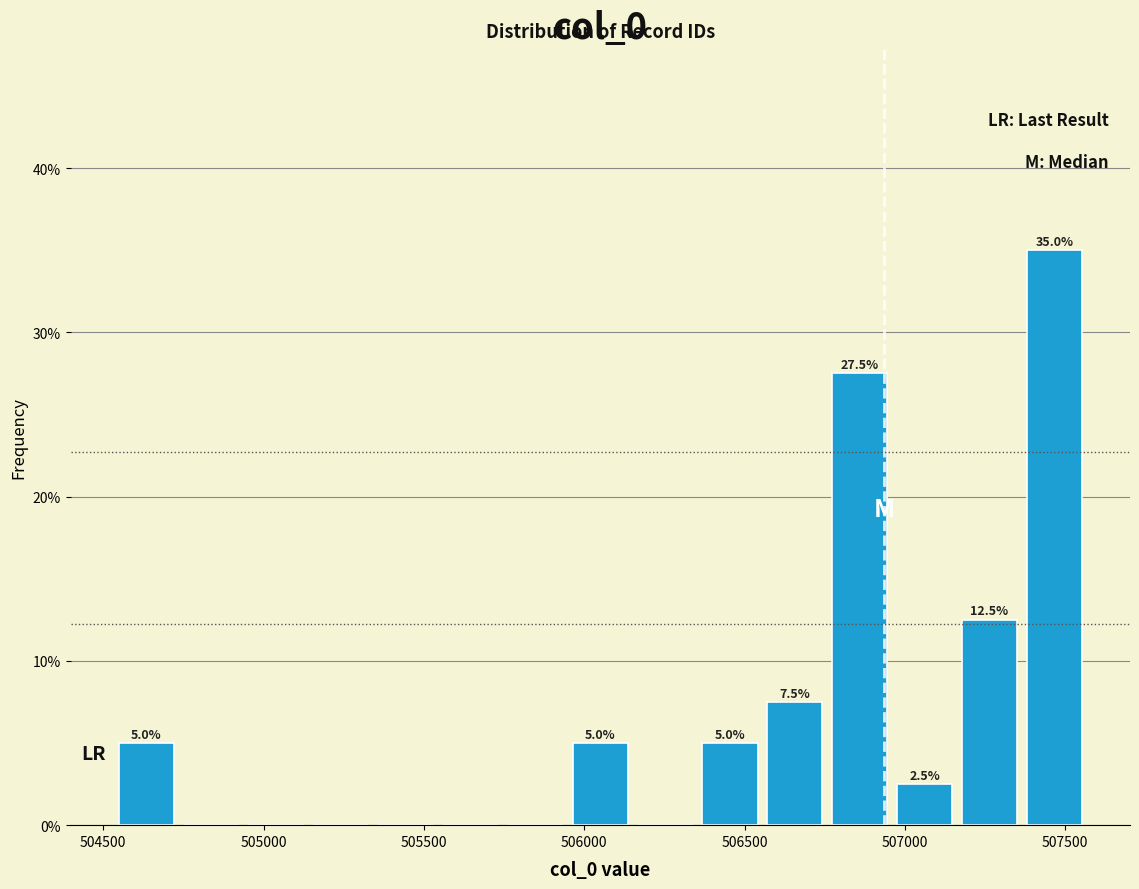

Over which range of the x-axis is the bar tallest?

507350 to 507550